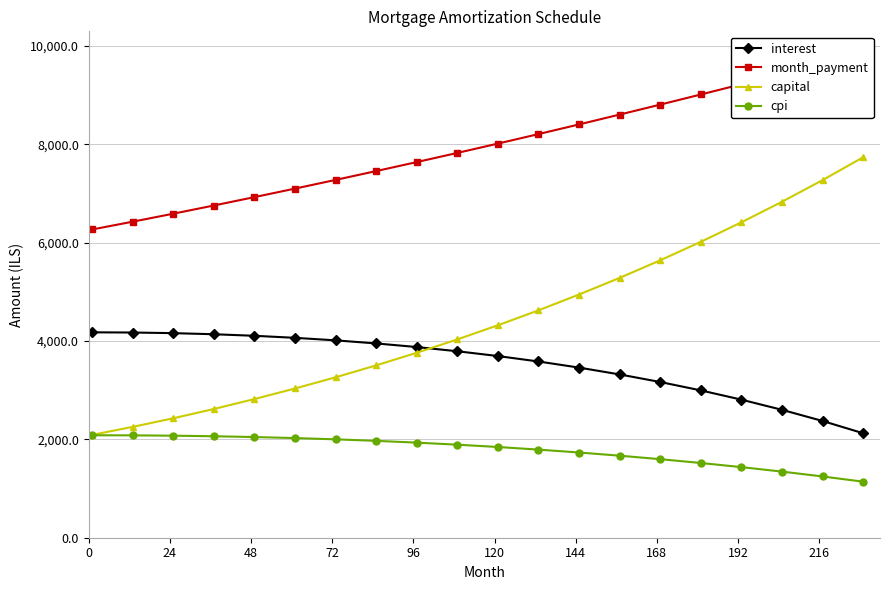

What is the value of the interest point at the 4th from the left?

4136.4